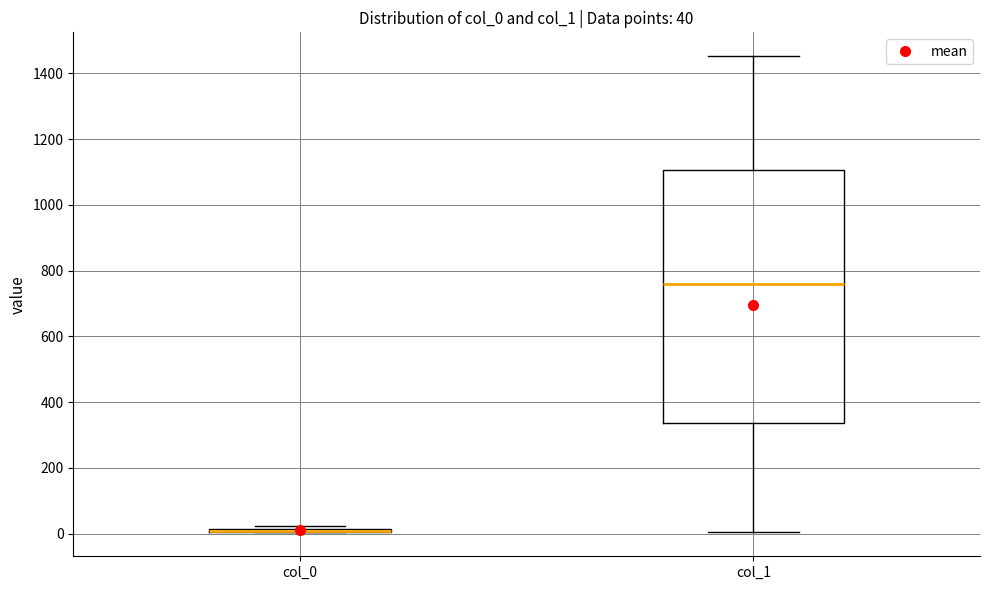

Comparing the boxes themselves (not the whiskers), which one is the tallest?

col_1